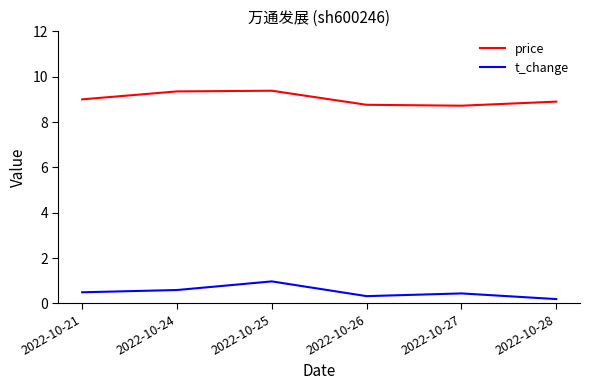

How many series are shown in this chart?

2